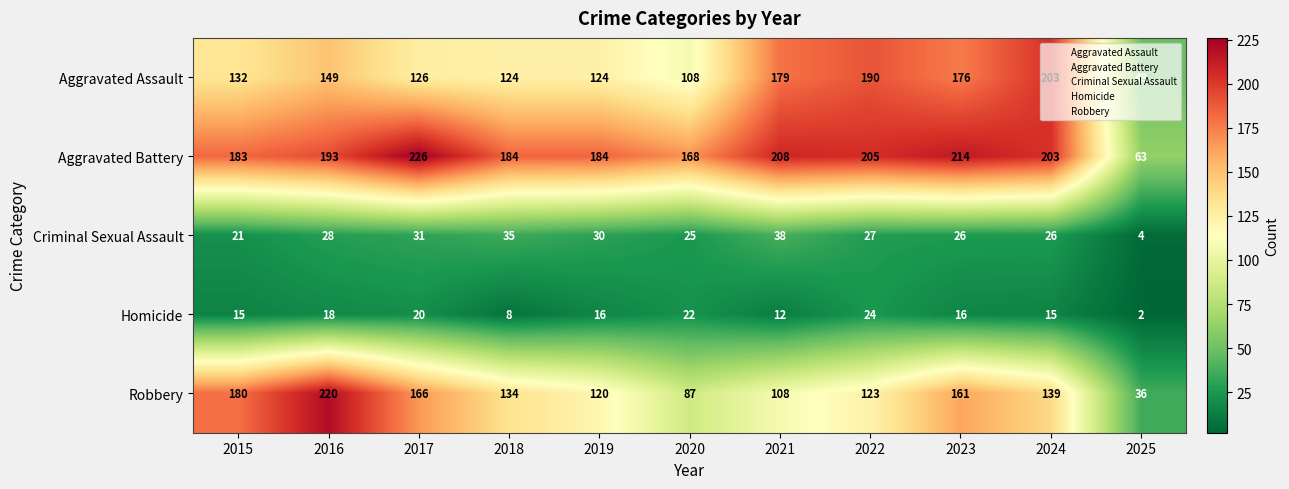

Which series has the largest range (max minus min)?

Robbery